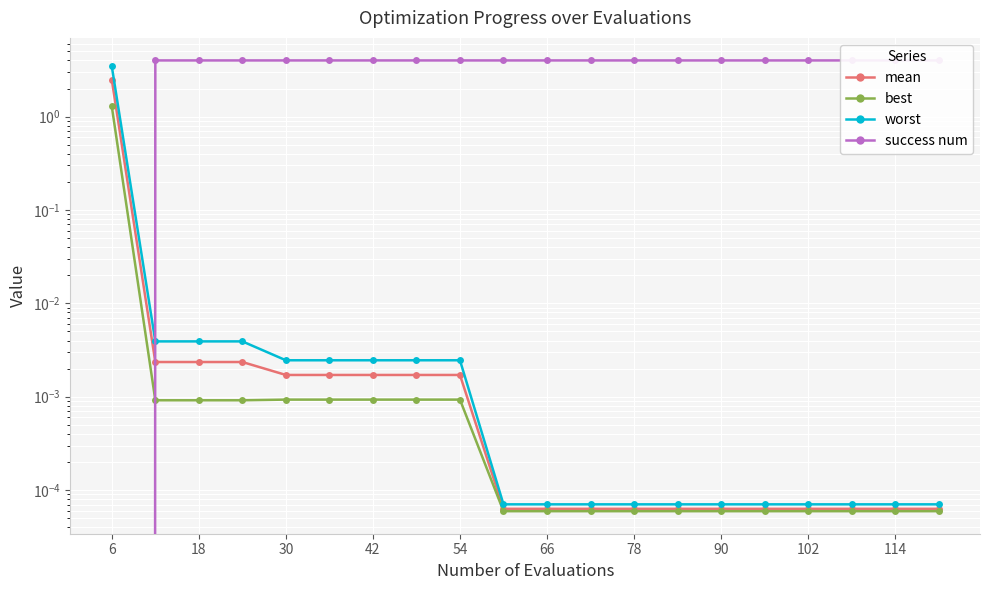

Reading right to left, list all the values displayed in this chart.

mean: 0.0	0.0	0.0	0.0	0.0	0.0	0.0	0.0	0.0	0.0	0.0	0.0	0.0	0.0	0.0	0.0	0.0	0.0	0.0	2.5
best: 0.0	0.0	0.0	0.0	0.0	0.0	0.0	0.0	0.0	0.0	0.0	0.0	0.0	0.0	0.0	0.0	0.0	0.0	0.0	1.3
worst: 0.0	0.0	0.0	0.0	0.0	0.0	0.0	0.0	0.0	0.0	0.0	0.0	0.0	0.0	0.0	0.0	0.0	0.0	0.0	3.5
success num: 4.0	4.0	4.0	4.0	4.0	4.0	4.0	4.0	4.0	4.0	4.0	4.0	4.0	4.0	4.0	4.0	4.0	4.0	4.0	0.0